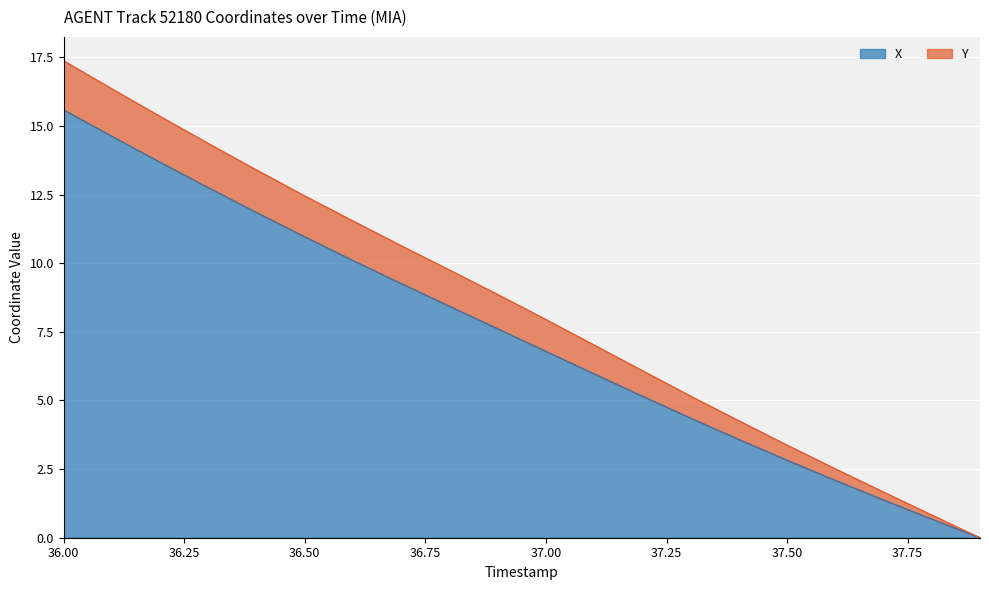

The X series shows 6.8 at 37.00. True or false?

True